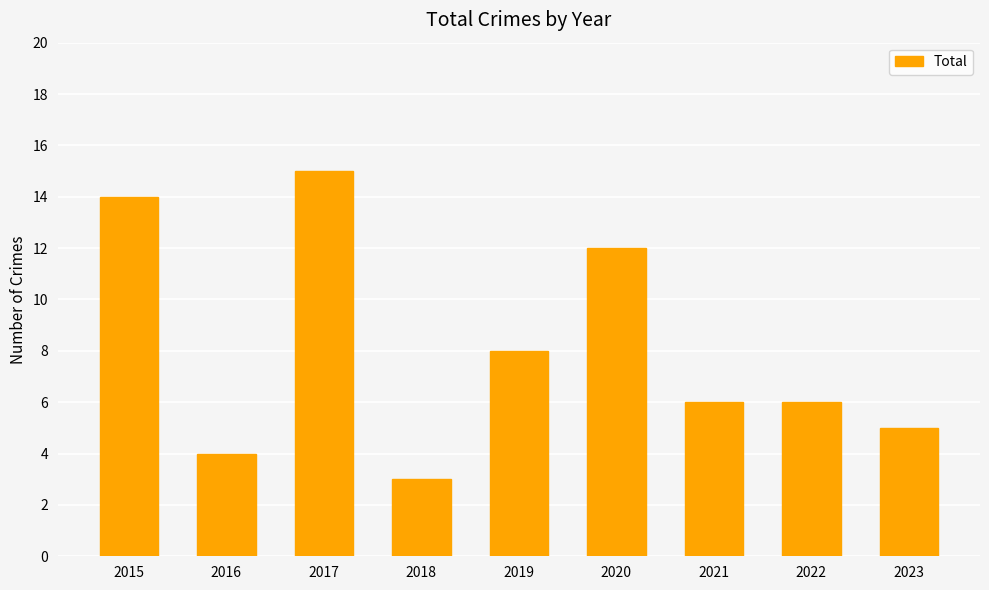

How many bars are there in total?

9